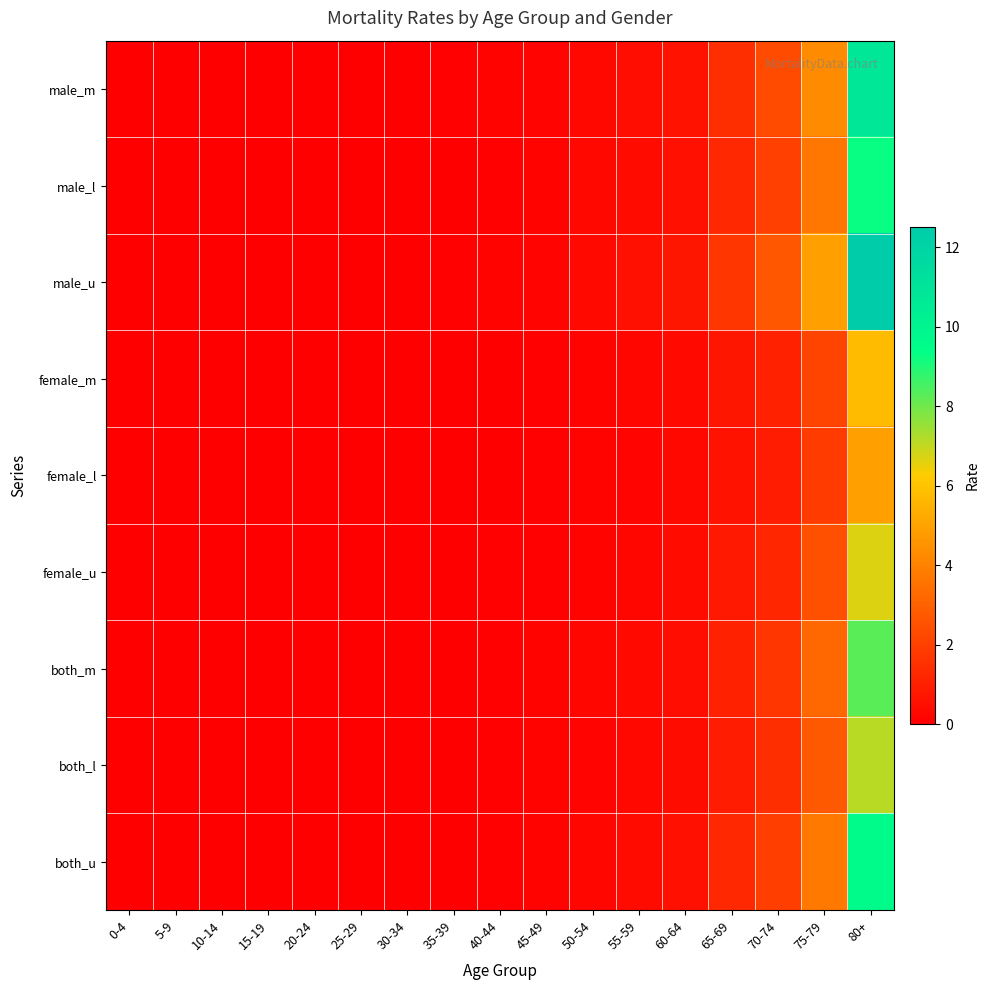

Reading right to left, extract all data points from this chart.

male_m: 80+=10.8	75-79=4.3	70-74=2.3	65-69=1.5	60-64=0.6	55-59=0.4	50-54=0.3	45-49=0.2	40-44=0.1	35-39=0.1	30-34=0.0	25-29=0.0	20-24=0.0	15-19=0.0	10-14=0.0	5-9=0.0	0-4=0.0
male_l: 80+=9.3	75-79=3.7	70-74=2.0	65-69=1.2	60-64=0.5	55-59=0.4	50-54=0.2	45-49=0.1	40-44=0.1	35-39=0.0	30-34=0.0	25-29=0.0	20-24=0.0	15-19=0.0	10-14=0.0	5-9=0.0	0-4=0.0
male_u: 80+=12.5	75-79=4.9	70-74=2.7	65-69=1.7	60-64=0.7	55-59=0.5	50-54=0.3	45-49=0.2	40-44=0.1	35-39=0.1	30-34=0.0	25-29=0.0	20-24=0.0	15-19=0.0	10-14=0.0	5-9=0.0	0-4=0.0
female_m: 80+=5.8	75-79=2.1	70-74=1.0	65-69=0.7	60-64=0.3	55-59=0.2	50-54=0.1	45-49=0.1	40-44=0.0	35-39=0.0	30-34=0.0	25-29=0.0	20-24=0.0	15-19=0.0	10-14=0.0	5-9=0.0	0-4=0.0
female_l: 80+=4.9	75-79=1.8	70-74=0.9	65-69=0.6	60-64=0.3	55-59=0.2	50-54=0.1	45-49=0.1	40-44=0.0	35-39=0.0	30-34=0.0	25-29=0.0	20-24=0.0	15-19=0.0	10-14=0.0	5-9=0.0	0-4=0.0
female_u: 80+=6.7	75-79=2.5	70-74=1.2	65-69=0.8	60-64=0.4	55-59=0.2	50-54=0.1	45-49=0.1	40-44=0.1	35-39=0.0	30-34=0.0	25-29=0.0	20-24=0.0	15-19=0.0	10-14=0.0	5-9=0.0	0-4=0.0
both_m: 80+=8.3	75-79=3.2	70-74=1.7	65-69=1.1	60-64=0.5	55-59=0.3	50-54=0.2	45-49=0.1	40-44=0.1	35-39=0.0	30-34=0.0	25-29=0.0	20-24=0.0	15-19=0.0	10-14=0.0	5-9=0.0	0-4=0.0
both_l: 80+=7.1	75-79=2.7	70-74=1.4	65-69=0.9	60-64=0.4	55-59=0.3	50-54=0.2	45-49=0.1	40-44=0.1	35-39=0.0	30-34=0.0	25-29=0.0	20-24=0.0	15-19=0.0	10-14=0.0	5-9=0.0	0-4=0.0
both_u: 80+=9.6	75-79=3.7	70-74=1.9	65-69=1.2	60-64=0.5	55-59=0.4	50-54=0.2	45-49=0.1	40-44=0.1	35-39=0.0	30-34=0.0	25-29=0.0	20-24=0.0	15-19=0.0	10-14=0.0	5-9=0.0	0-4=0.0